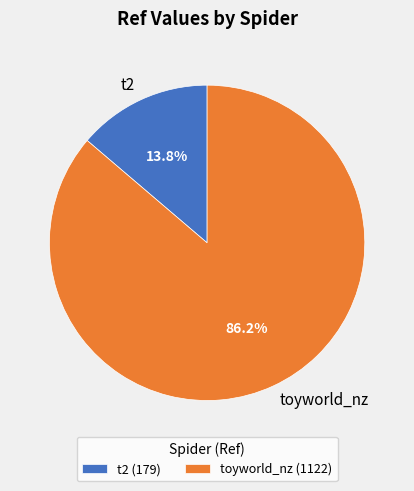

What portion of the pie excludes t2?

86.2%